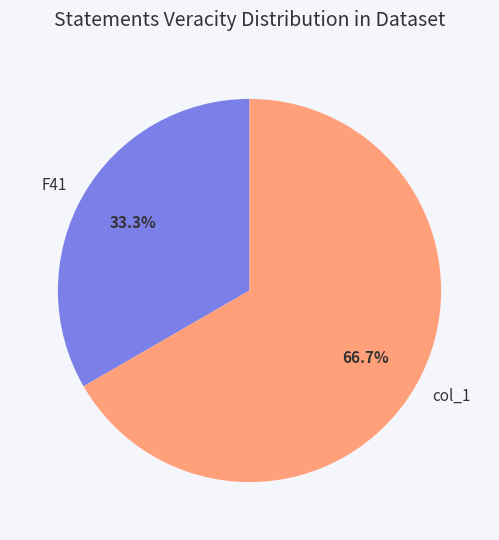

Does col_1 represent more than half of the total?

Yes